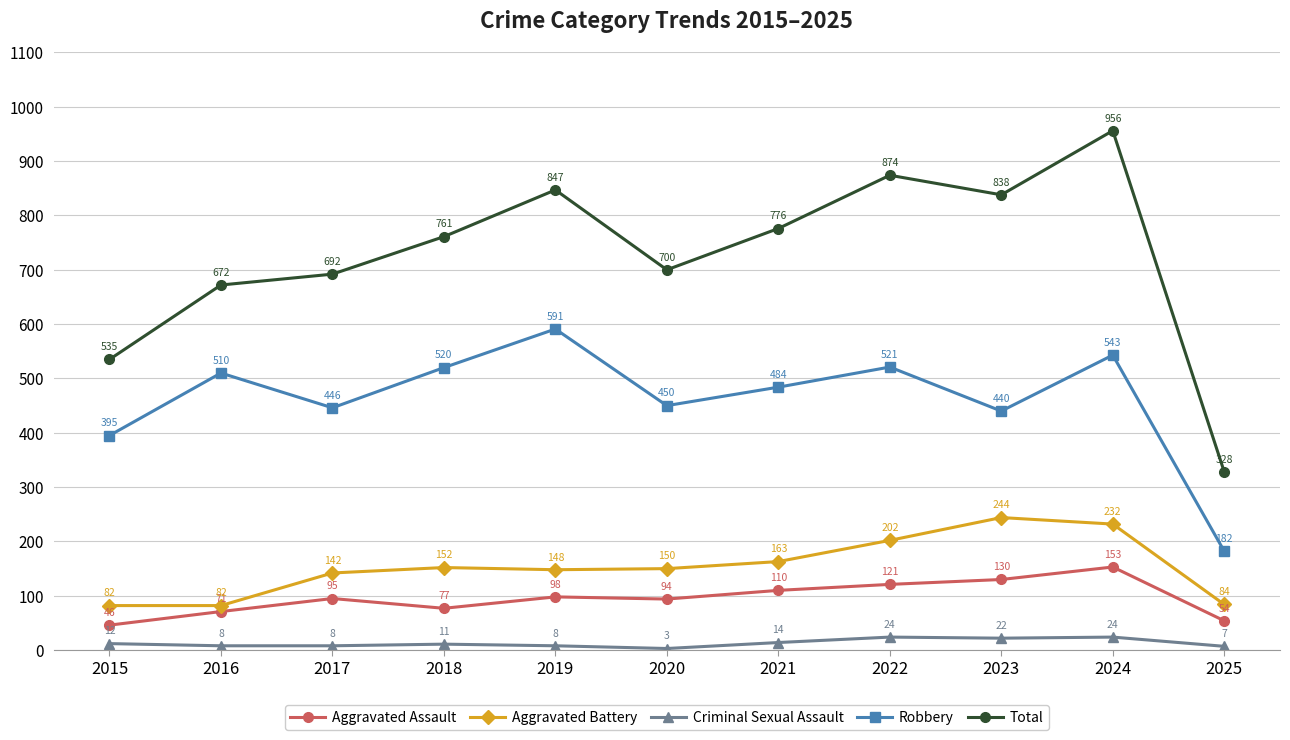

Where is the first local minimum for Total?

2020